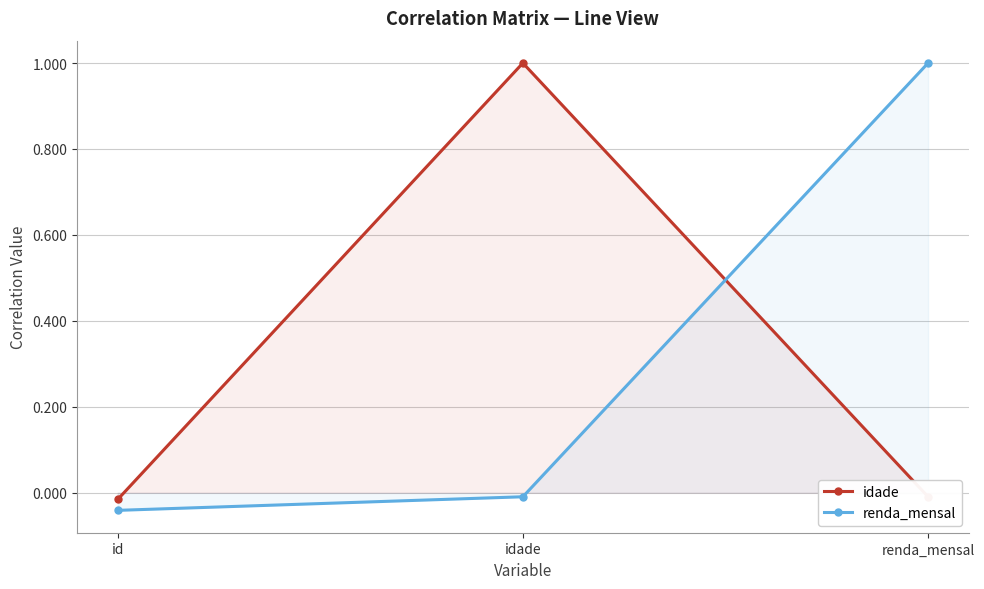

Which has a higher value, idade or id?

idade